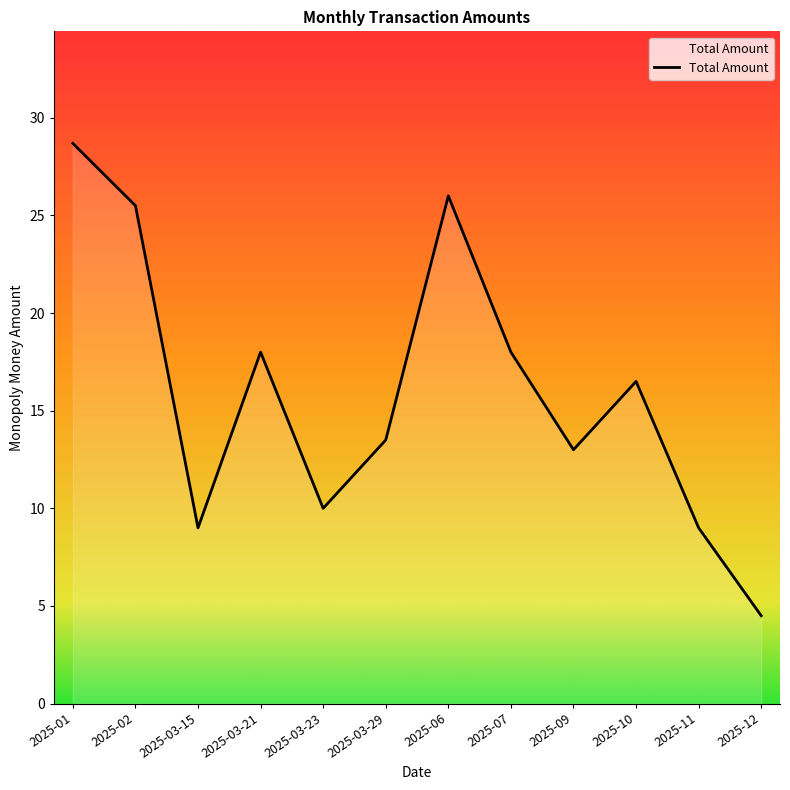

Where does the data first go above 16?

2025-01